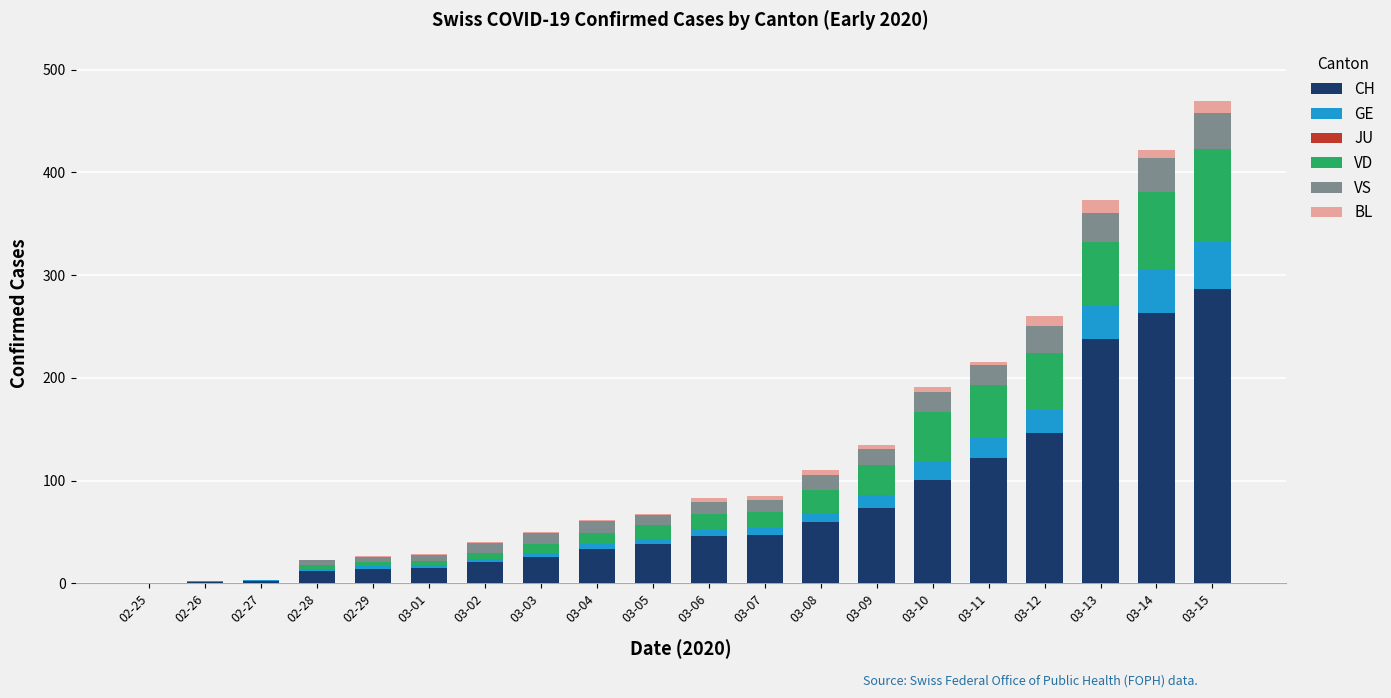

Which category has the highest value in the CH series?

03-15